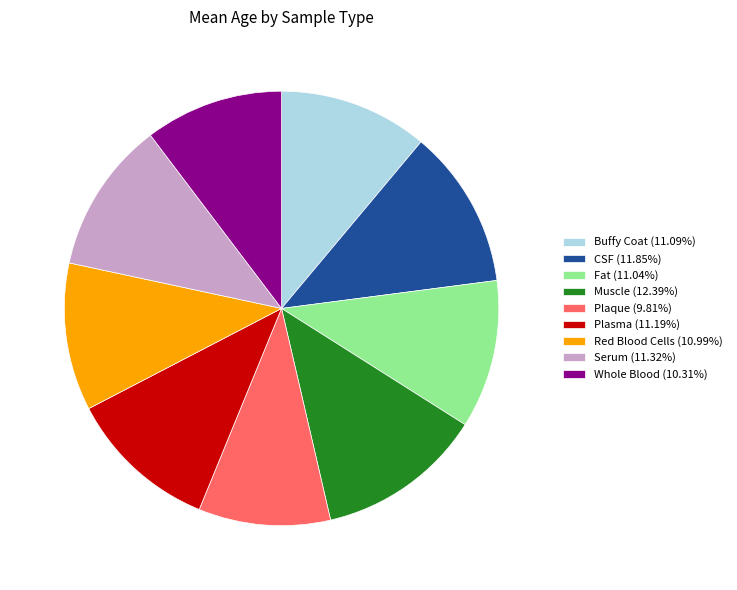

Approximately how many times larger is the value at Buffy Coat (11.09%) compared to Plaque (9.81%)?

1.1